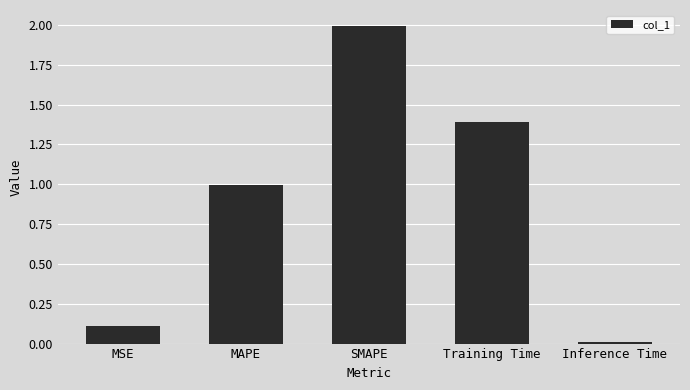

What is the change in value from MSE to MAPE?

+0.9